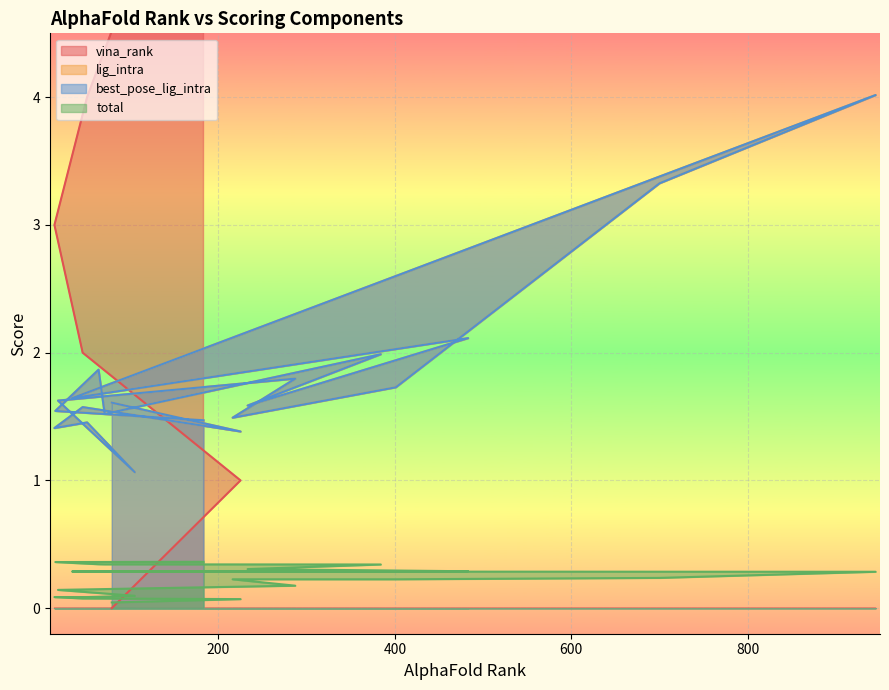

Is the value of lig_intra at 105 greater than the value of best_pose_lig_intra at 700?

No